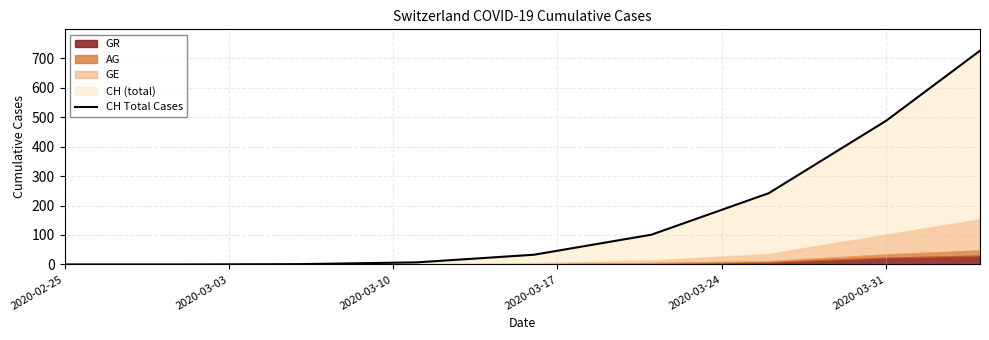

Is it true that the value at 2020-03-31 is 33?

False